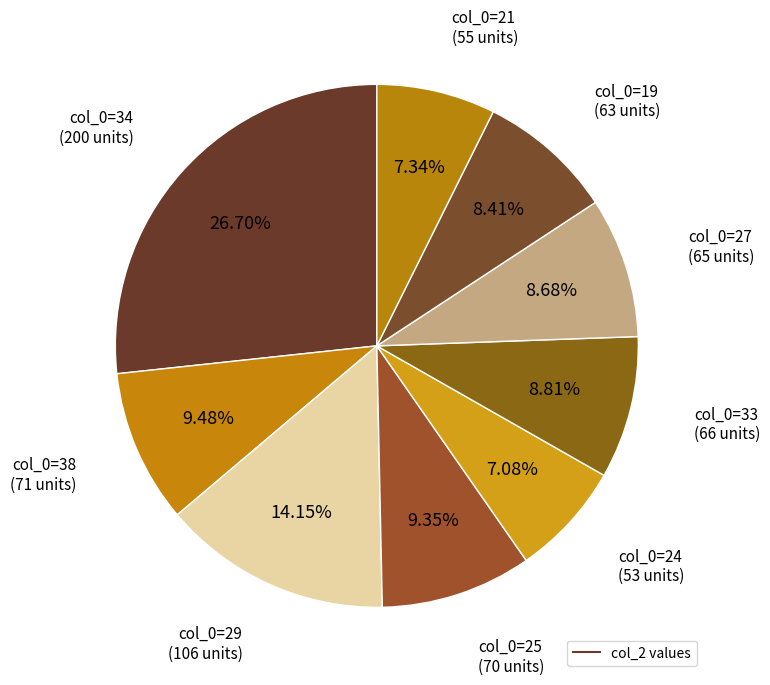

Count the number of slices in the pie.

9